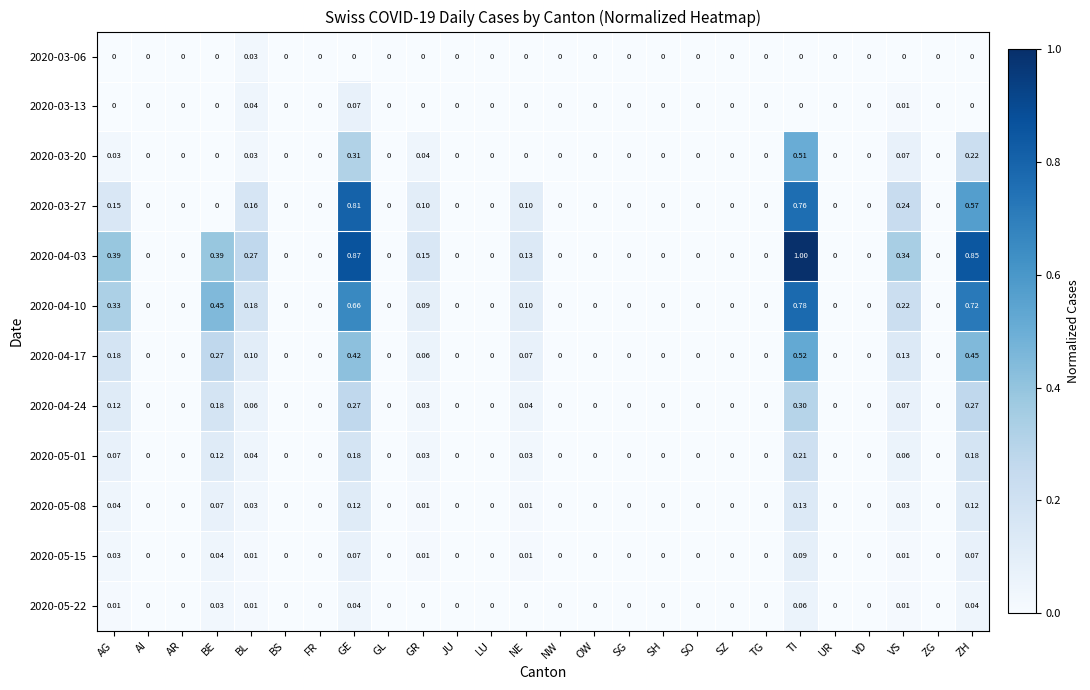

Which label corresponds to the largest value in the chart?

TI